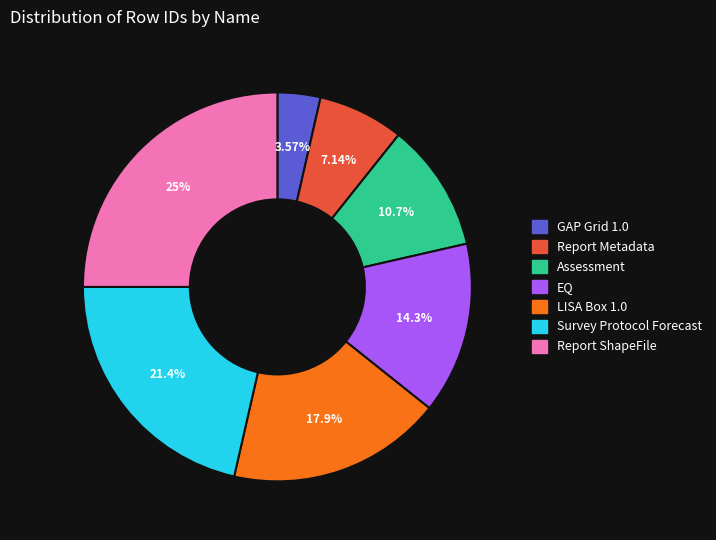

How many segments does this pie chart have?

7